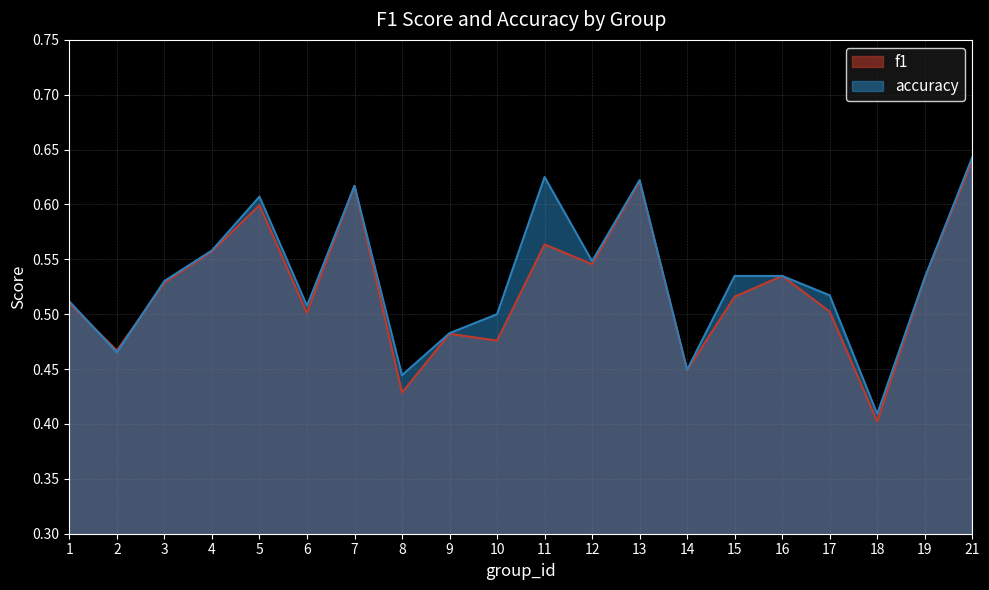

What is the value of the f1 point at the 3rd from the left?

0.5